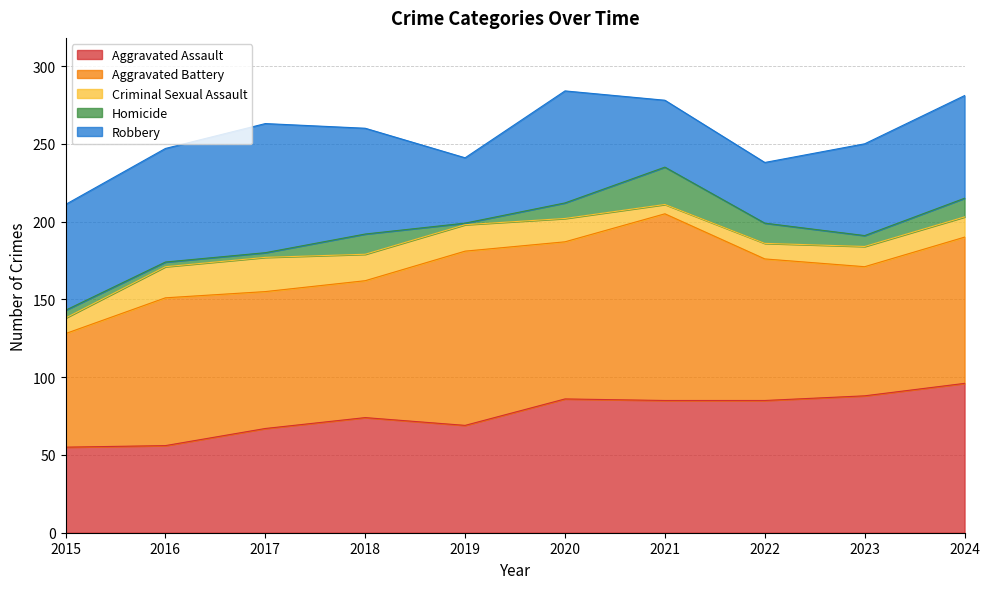

Where is the first local maximum for Robbery?

2017